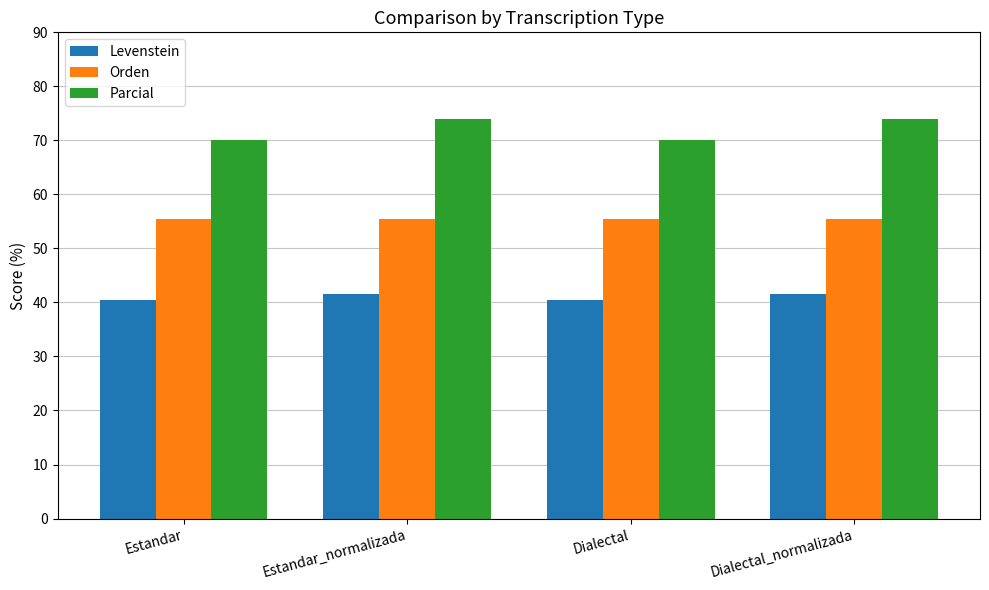

What is the approximate value of Parcial at Estandar_normalizada?

74.0